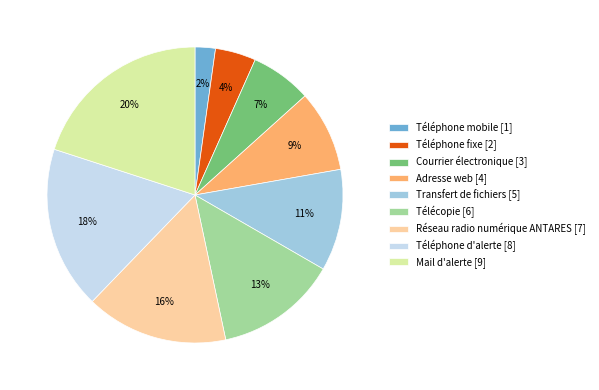

Which category has the biggest portion of the pie?

Mail d'alerte